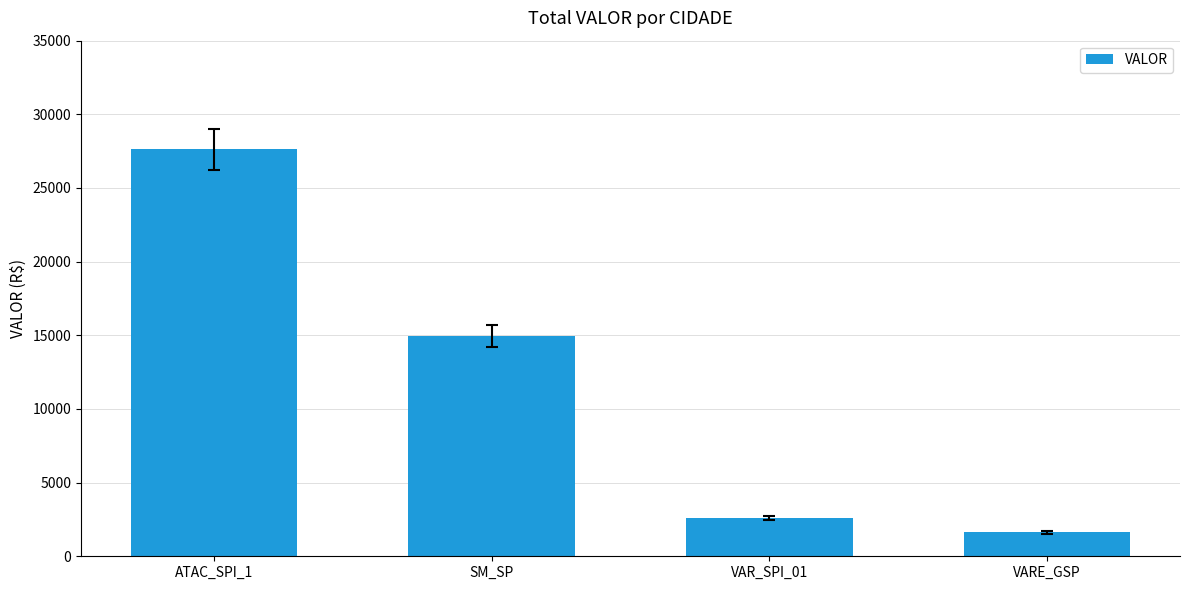

What position from the right is ATAC_SPI_1?

4